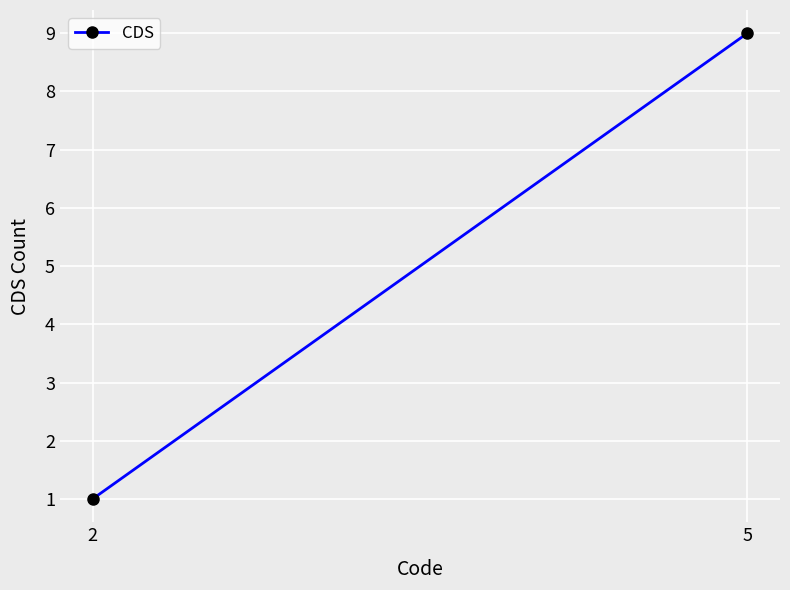

List the labels in order of value, largest first.

5, 2